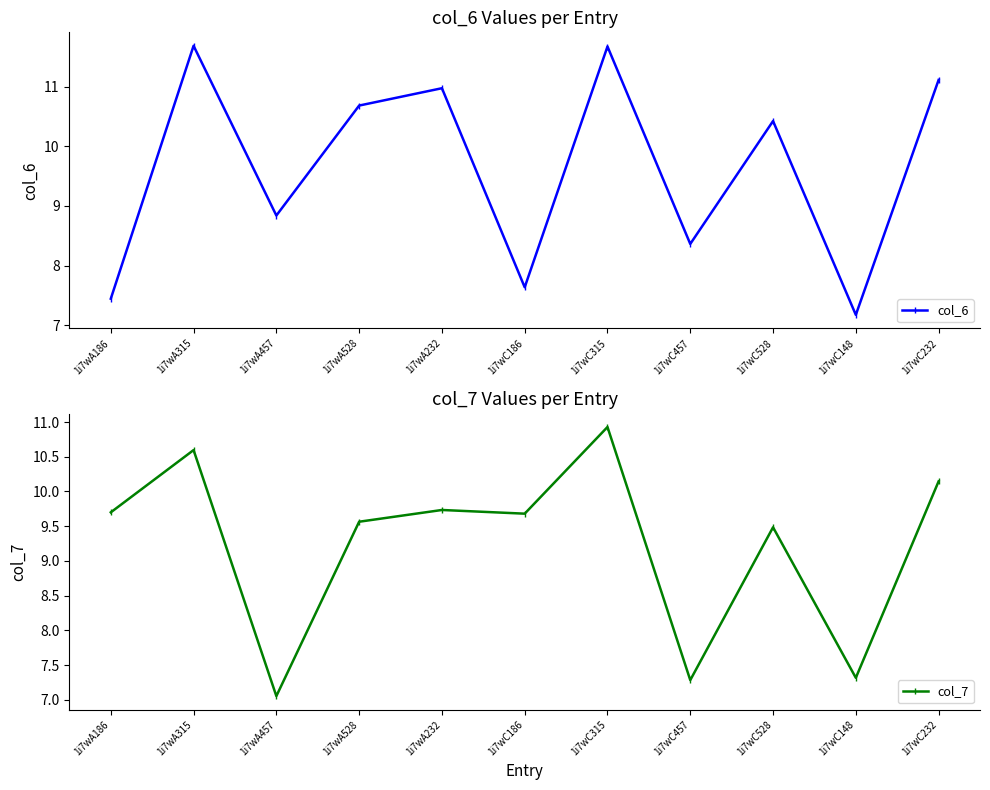

Rank the categories by col_6 value from highest to lowest.

1i7wA315, 1i7wC315, 1i7wC232, 1i7wA232, 1i7wA528, 1i7wC528, 1i7wA457, 1i7wC457, 1i7wC186, 1i7wA186, 1i7wC148